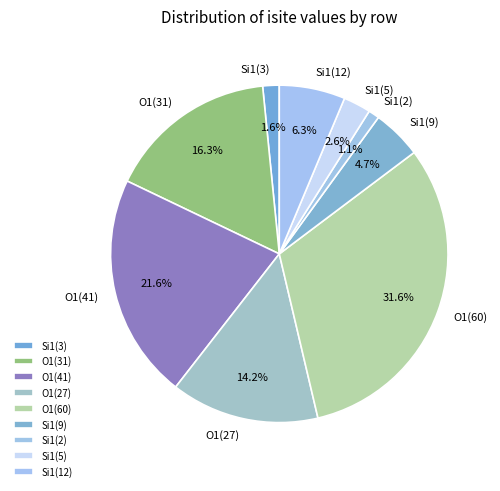

Combined, do O1(41) and Si1(3) account for over 50%?

No